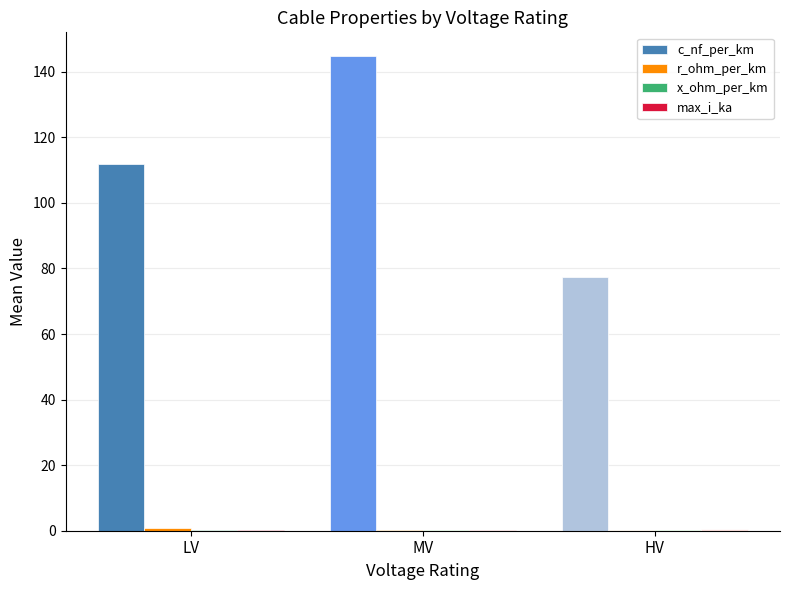

Which series has the largest total across all categories?

c_nf_per_km